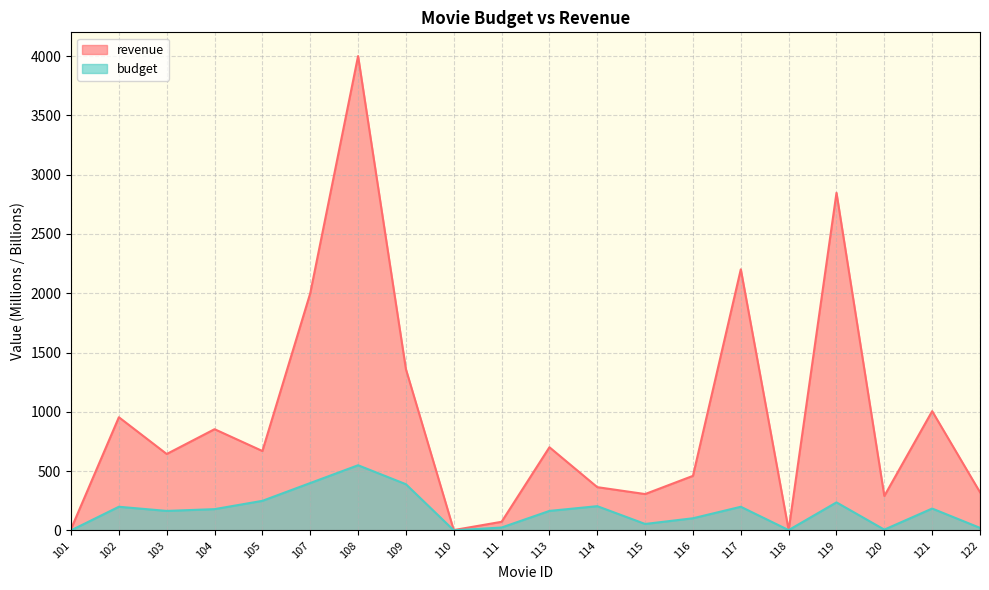

Reading right to left, list all the values displayed in this chart.

revenue: 122=322.2	121=1006.0	120=291.0	119=2847.0	118=3.3	117=2202.0	116=460.5	115=307.1	114=365.3	113=701.8	111=73.3	110=3.5	109=1360.0	108=4000.0	107=2000.0	105=670.0	104=854.0	103=644.8	102=954.8	101=12.5
budget: 122=22.0	121=185.0	120=7.2	119=237.0	118=3.2	117=200.0	116=103.0	115=55.0	114=205.0	113=165.0	111=25.0	110=1.4	109=390.0	108=550.0	107=400.0	105=250.0	104=180.0	103=165.0	102=200.0	101=1.0